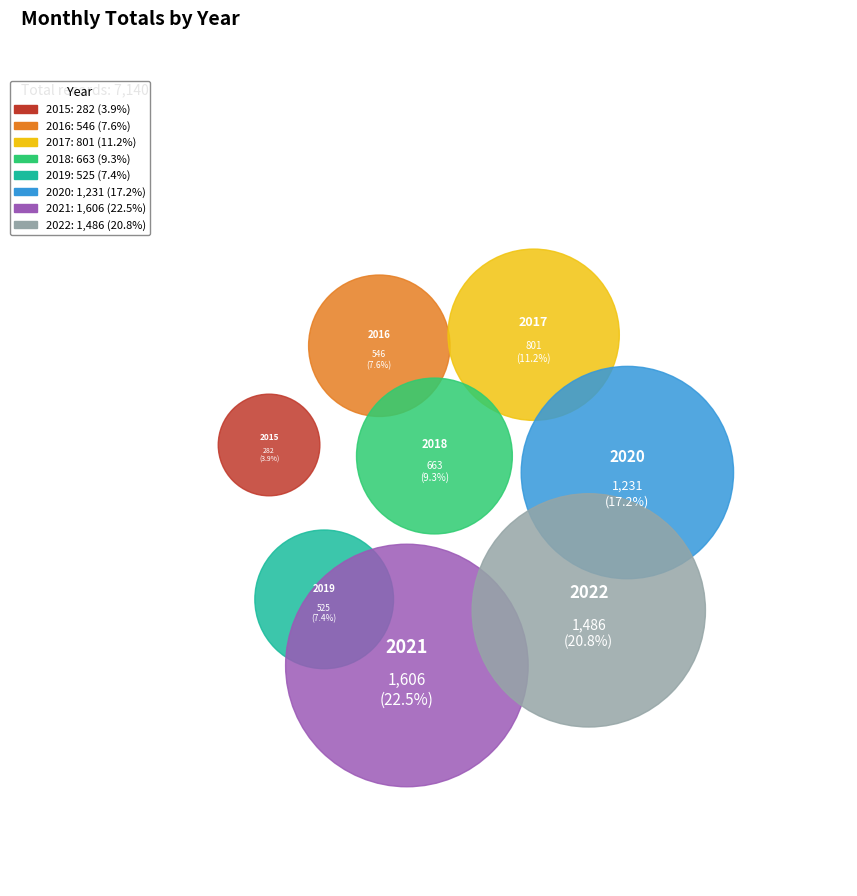

What is the largest slice in the pie chart?

2021